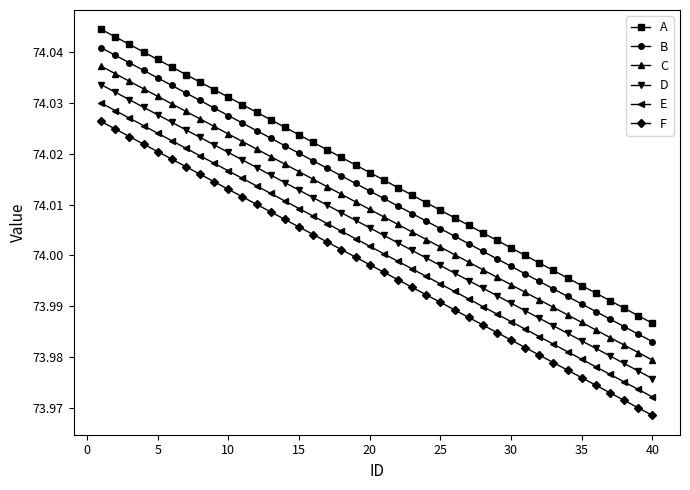

At how many categories does at least one series exceed 73?

40